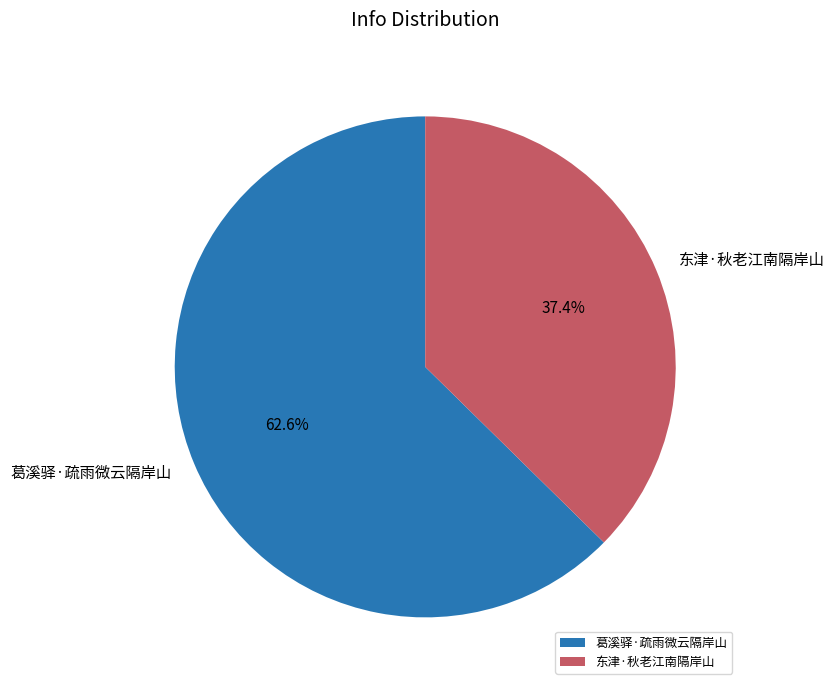

What is the smallest slice in the pie chart?

东津·秋老江南隔岸山